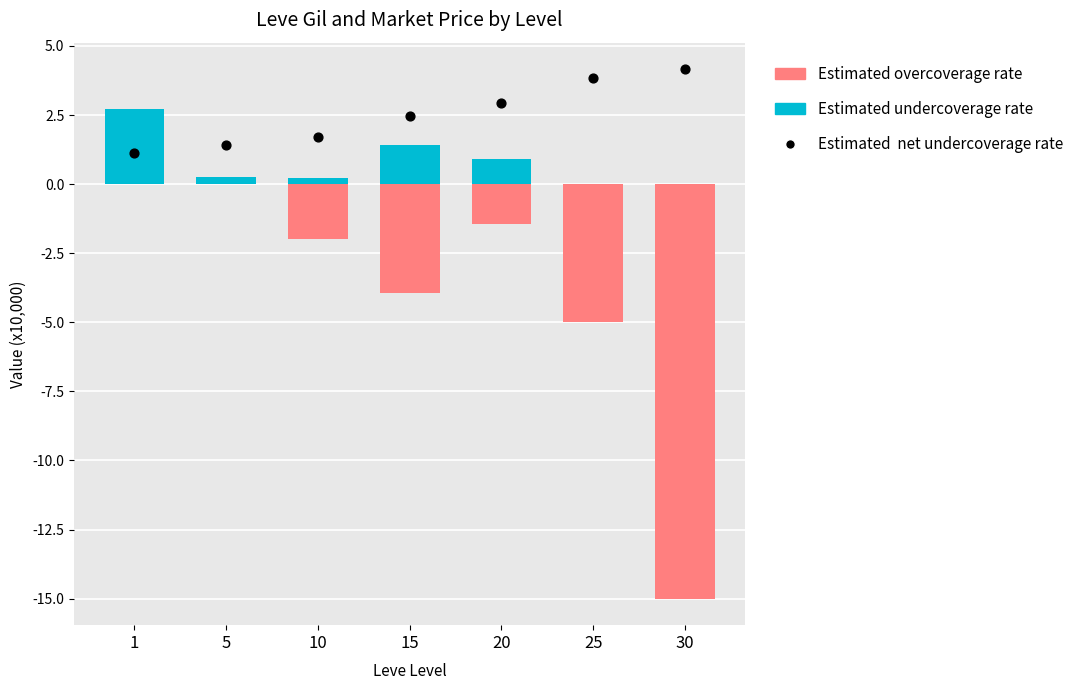

What are all the series names shown in the legend?

Estimated undercoverage rate, Estimated overcoverage rate, Estimated  net undercoverage rate